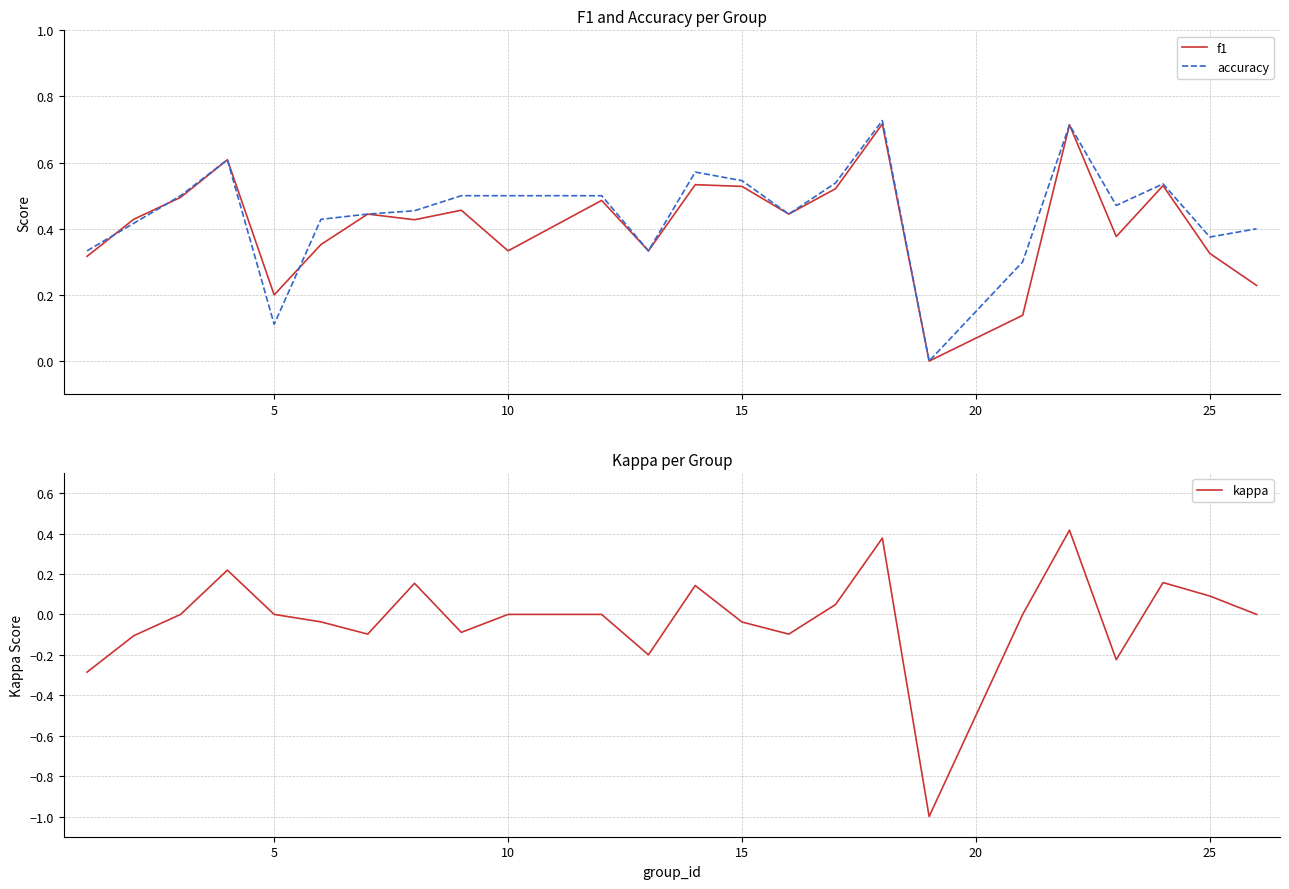

Where is the first local minimum for accuracy?

5